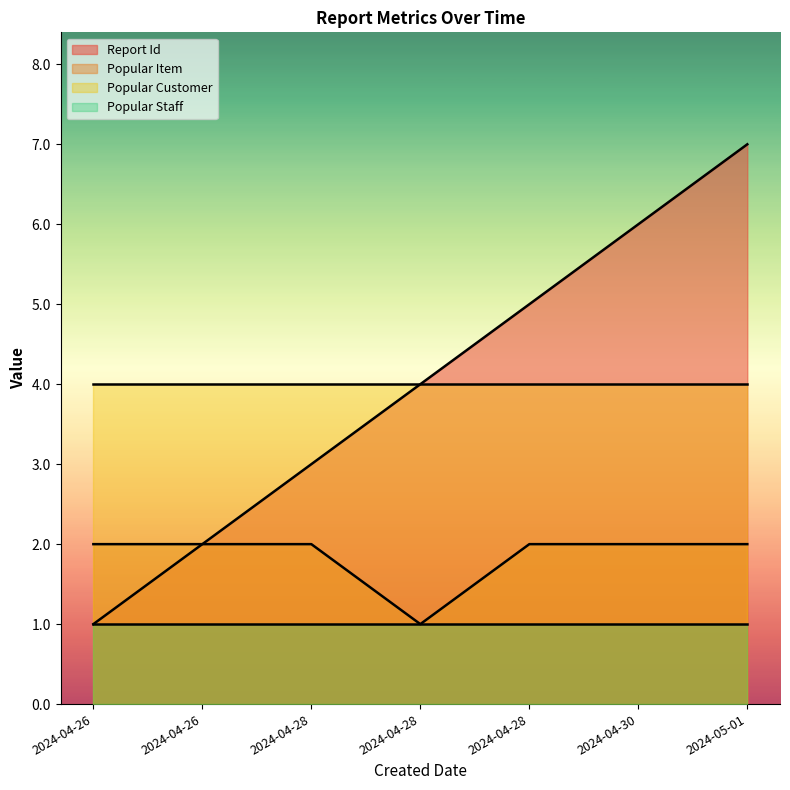

What are all the series names shown in the legend?

Report Id, Popular Item, Popular Customer, Popular Staff